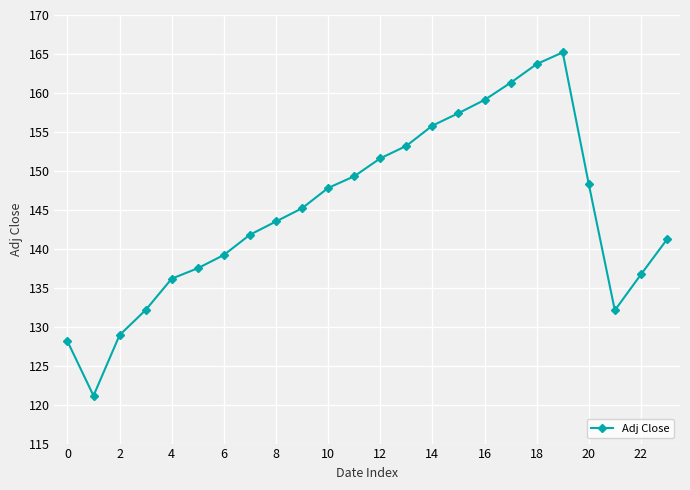

What is the greatest value displayed?

165.2